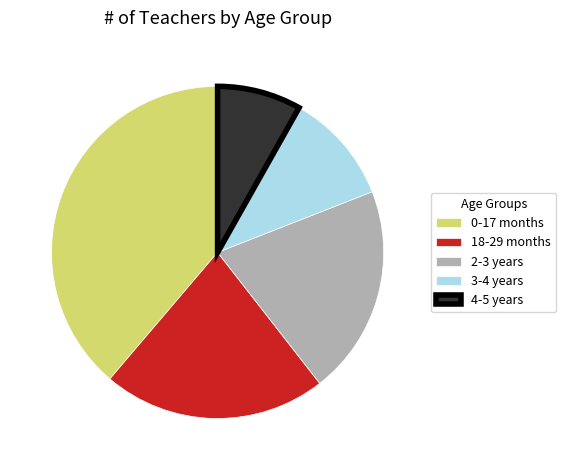

What is the largest slice in the pie chart?

0-17 months